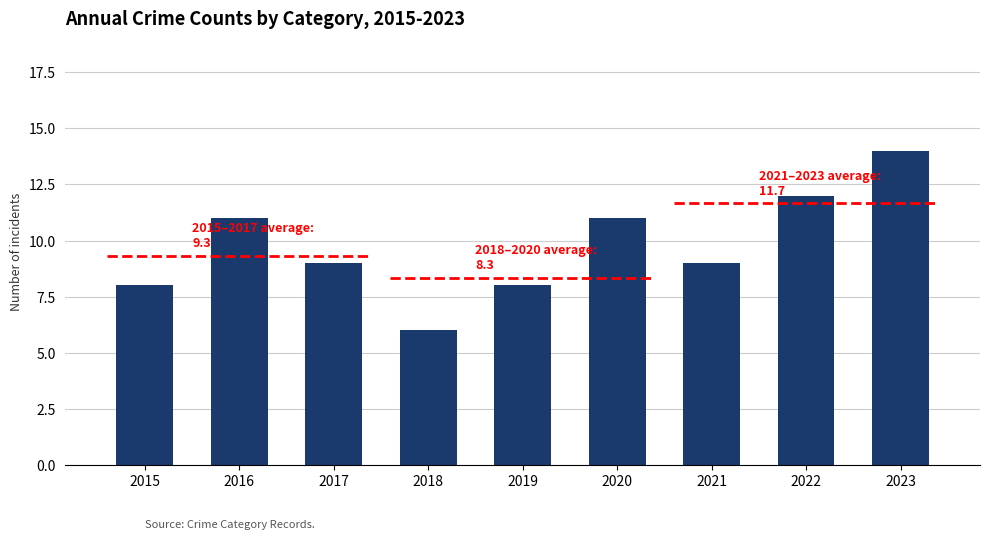

Are the bars grouped side by side (vs. stacked)?

No